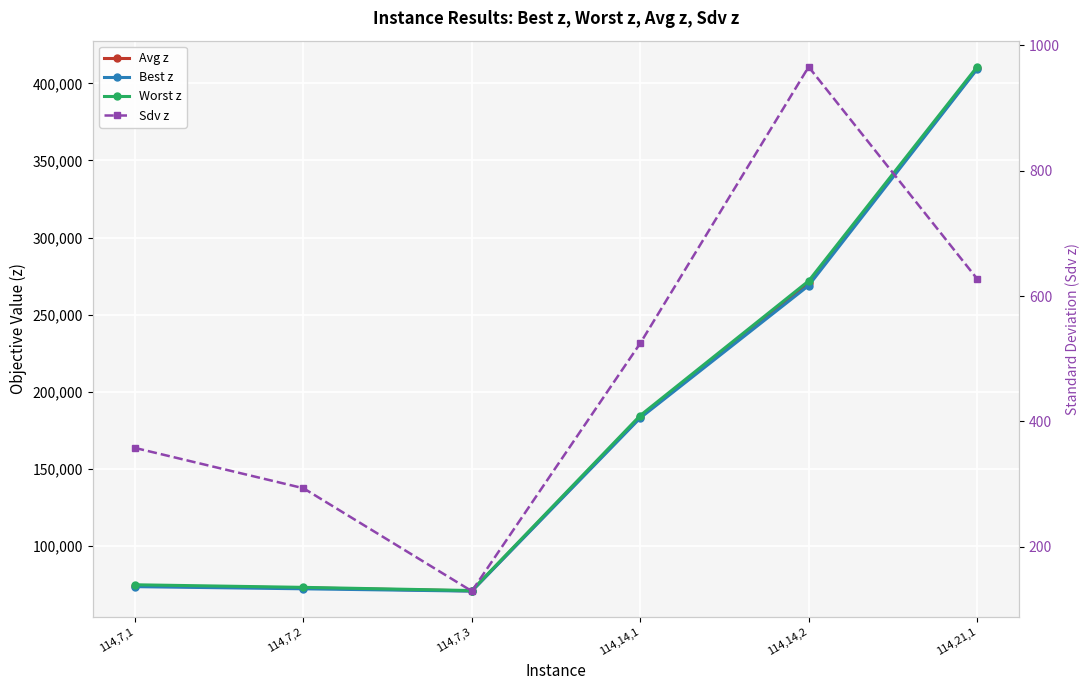

Reading left to right, what are all the values shown in this chart?

Avg z: 74120.9	72903.0	70952.1	183790.9	270369.5	409722.4
Best z: 73697.5	72296.7	70788.6	183068.0	268914.0	409142.0
Worst z: 74914.7	73236.4	71175.0	184650.0	271892.0	410697.0
Sdv z: 357.7	293.4	129.2	524.6	965.7	627.7